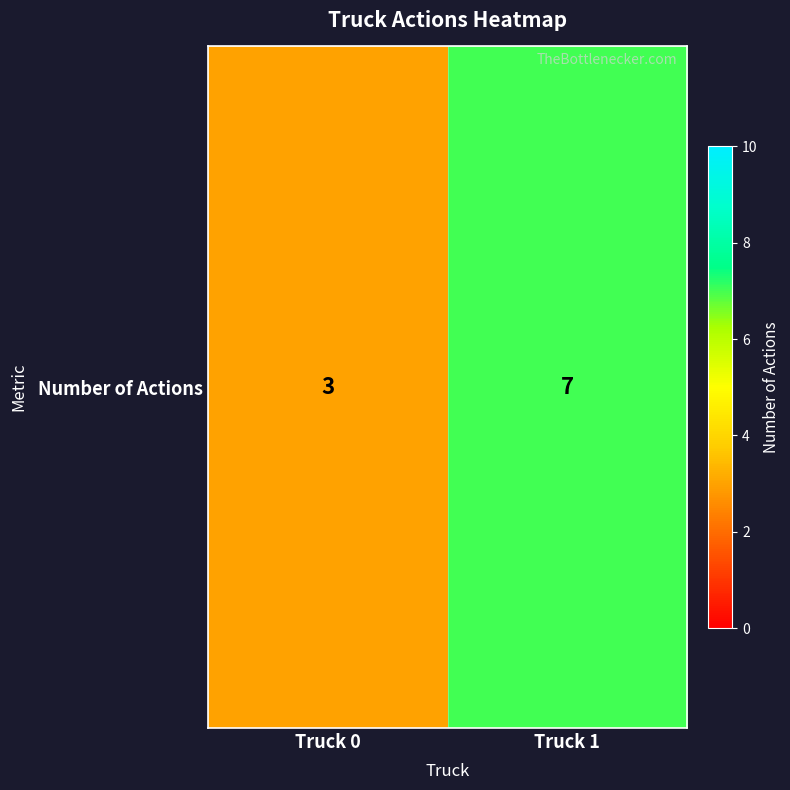

What is the difference between the values at Truck 0 and Truck 1?

4